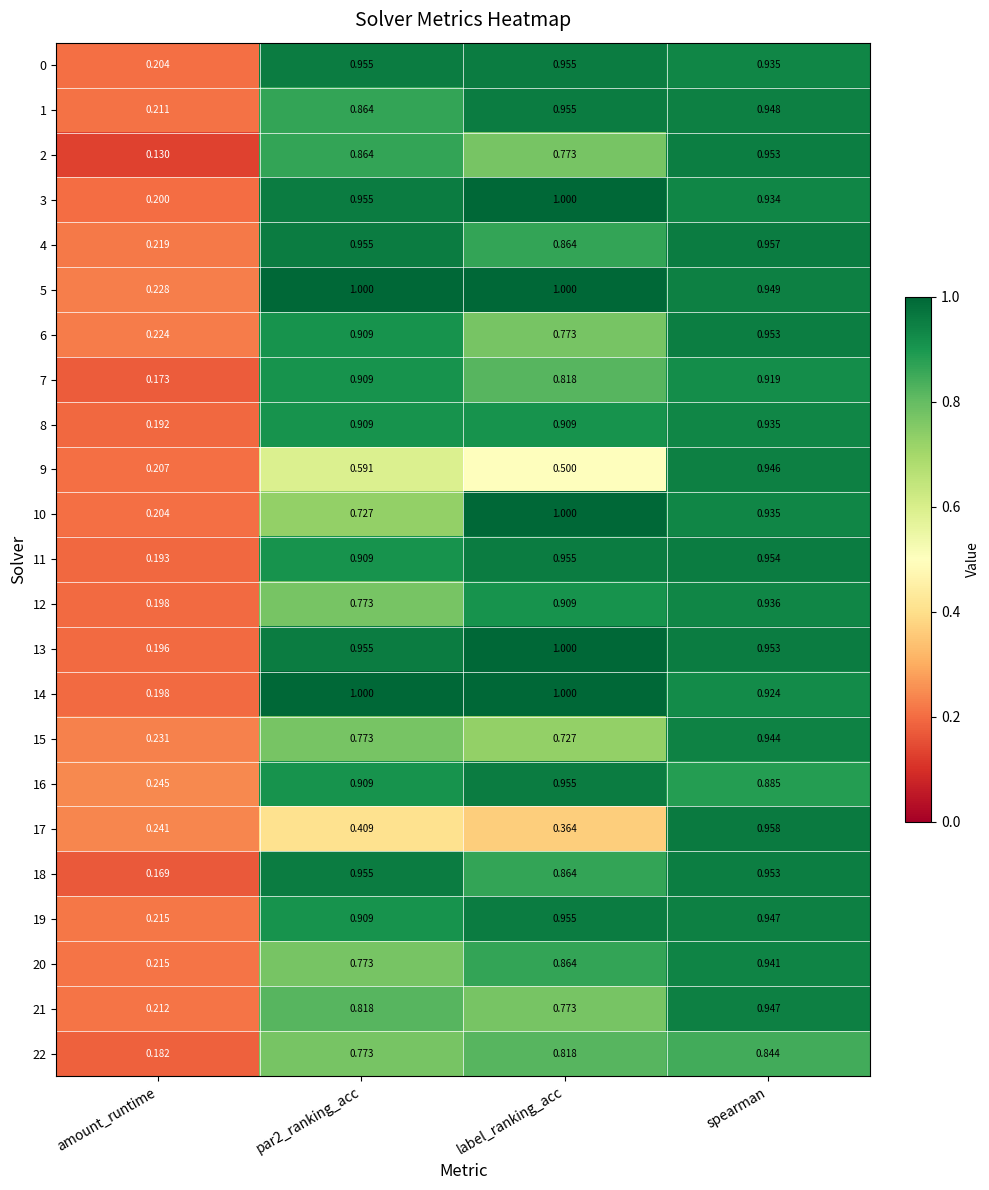

Is the value of 17 at amount_runtime greater than the value of 9 at amount_runtime?

Yes